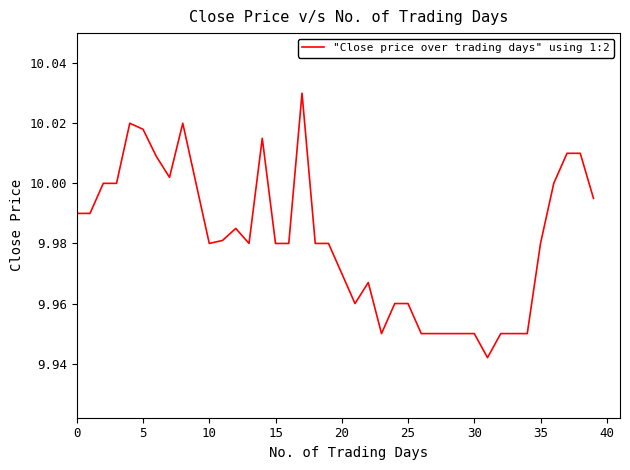

How many lines are shown in the chart?

1